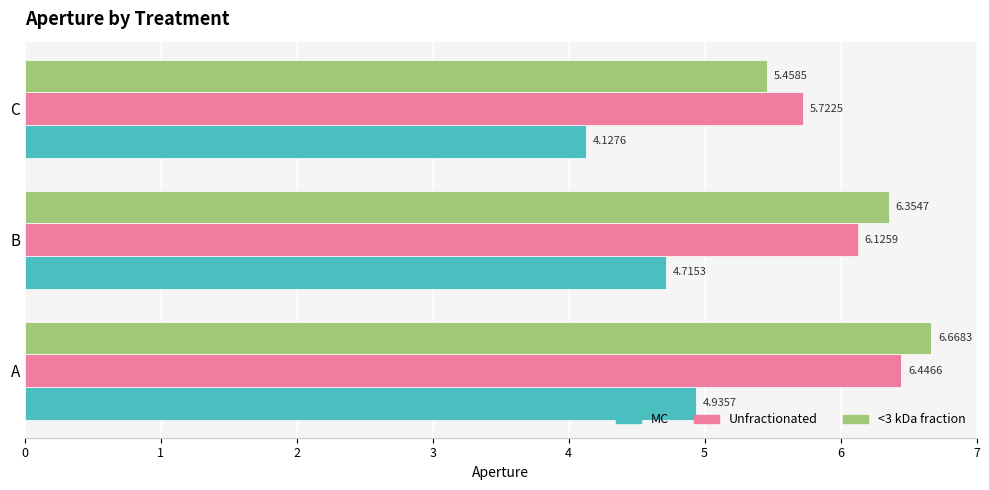

What is the difference between the maximum and second lowest values in the Unfractionated series?

0.3